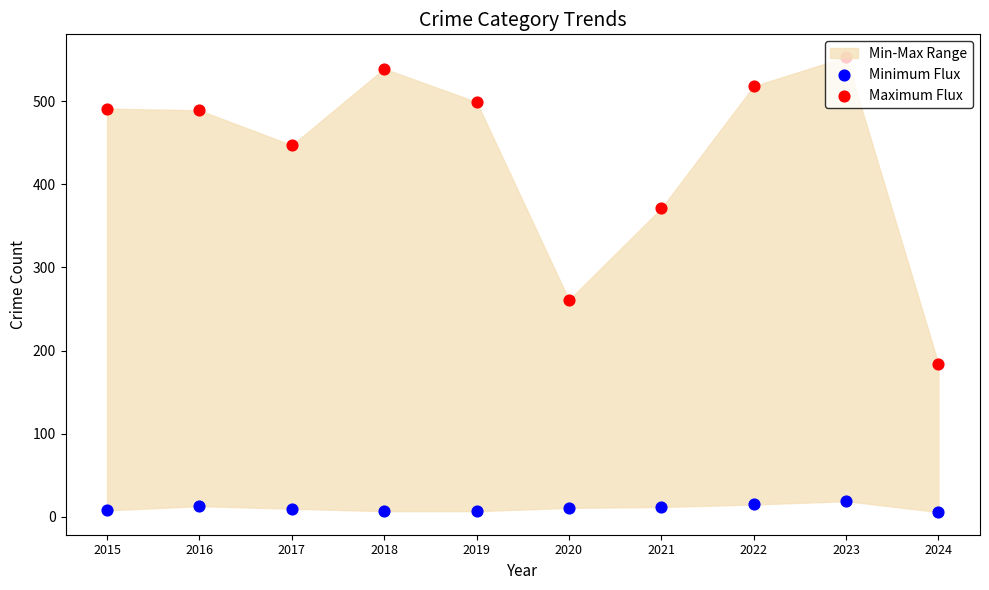

Is the value of Minimum Flux at 2015 greater than the value of Maximum Flux at 2015?

No